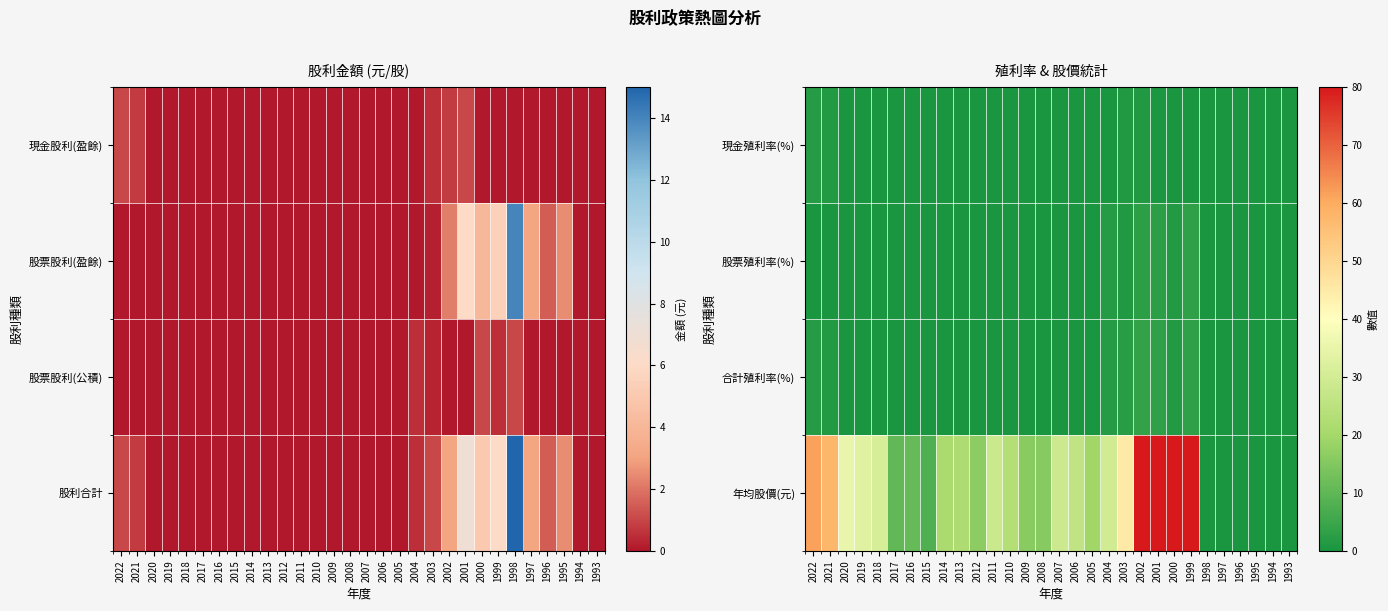

At 1995, list the series in order from largest to smallest.

現金殖利率(%), 股票殖利率(%), 合計殖利率(%), 年均股價(元)